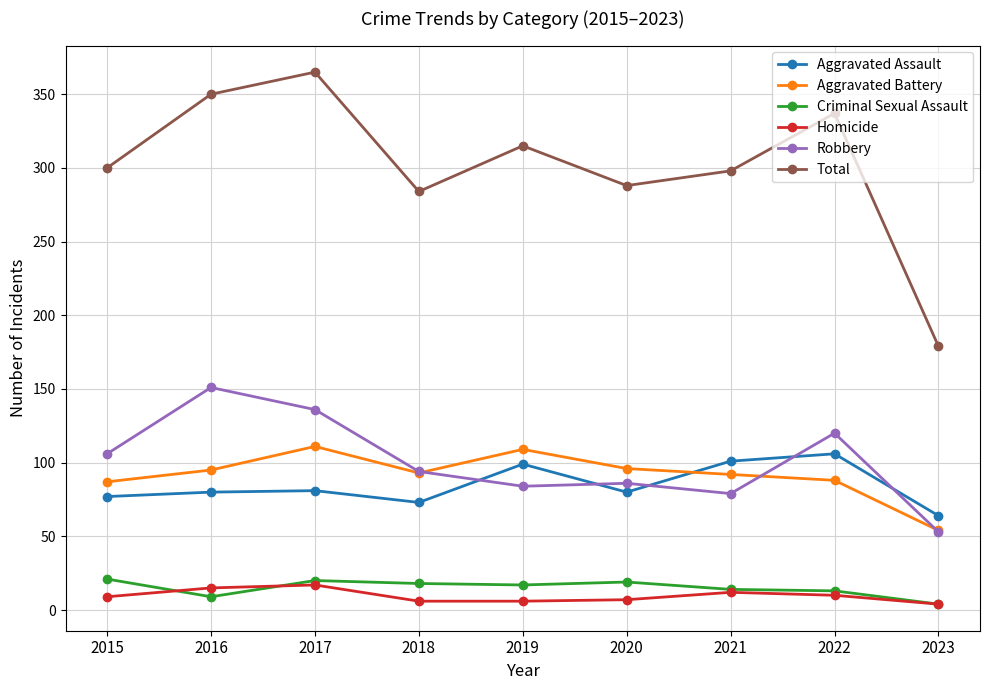

Count the number of categories in the chart.

9